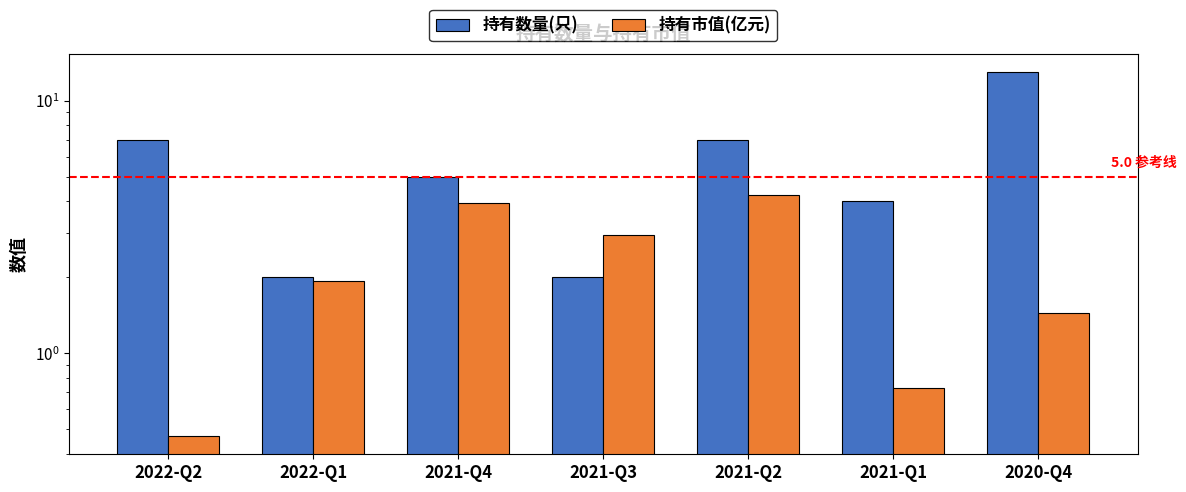

What position from the left is 2021-Q4?

3